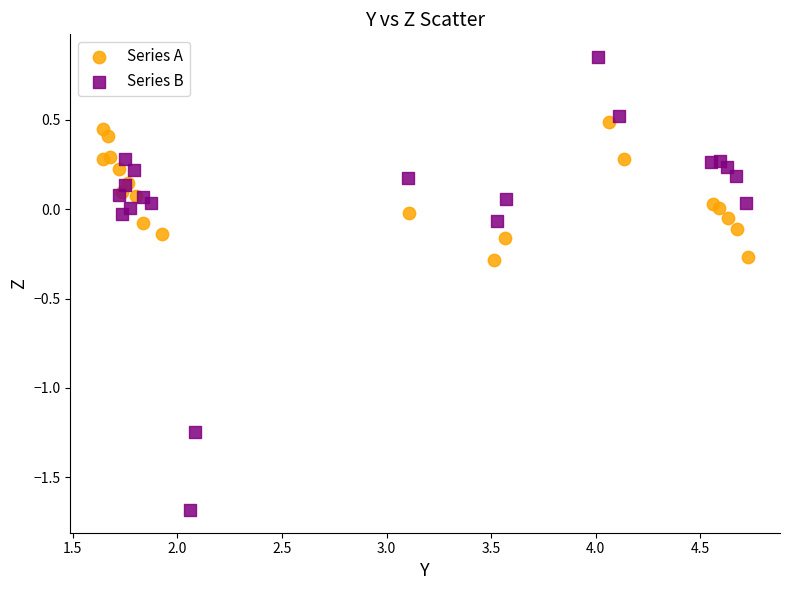

Which series contains the highest Y value?

Series B